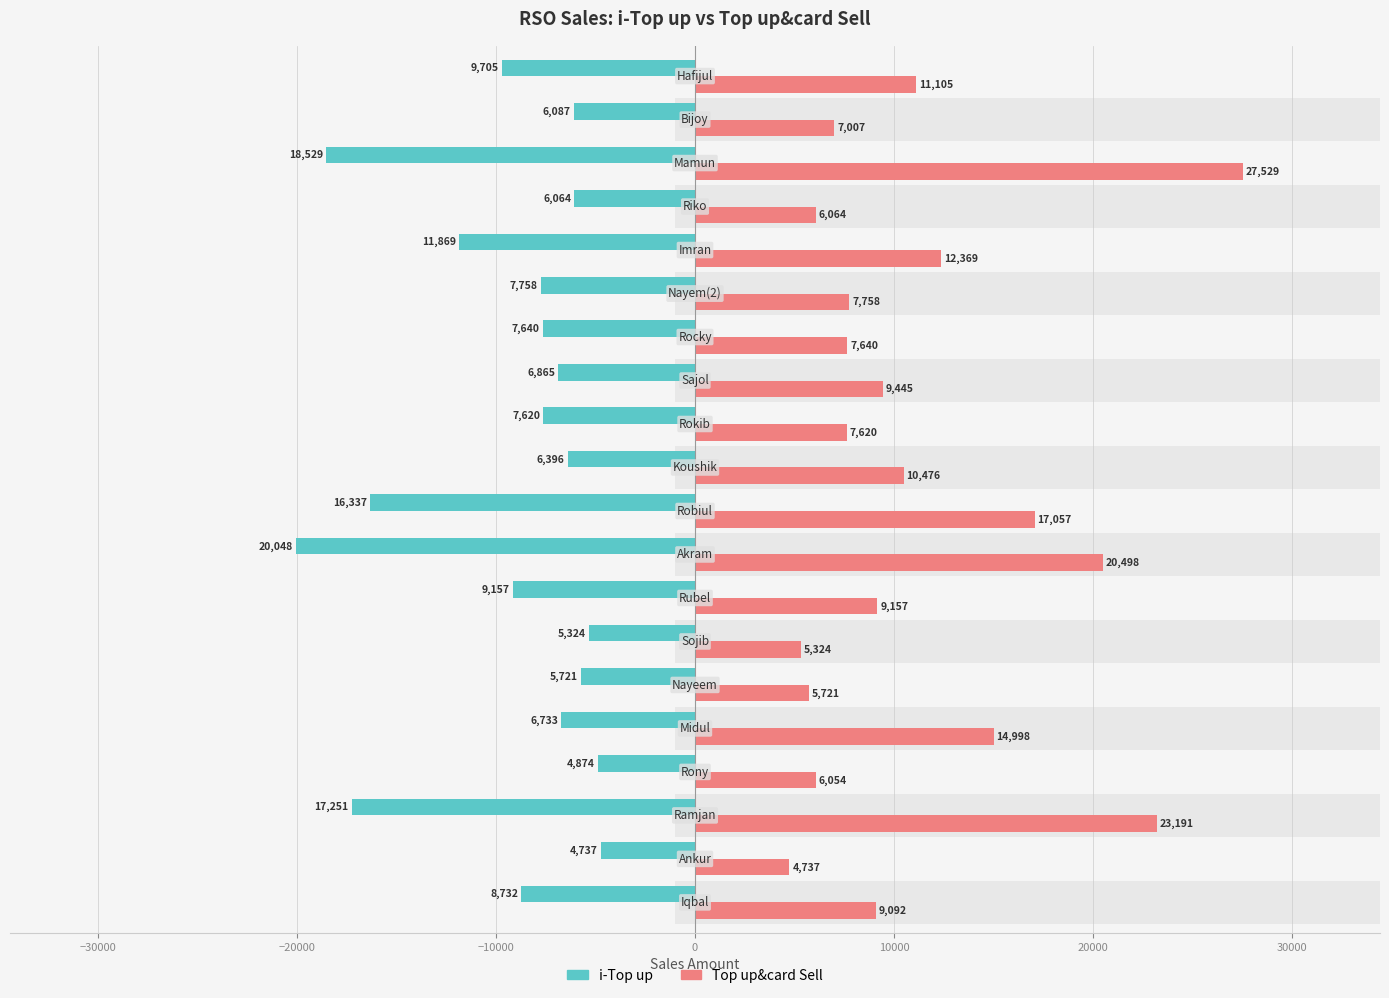

Reading left to right, what are all the values shown in this chart?

i-Top up: -8732	-4737	-17251	-4874	-6733	-5721	-5324	-9157	-20048	-16337	-6396	-7620	-6865	-7640	-7758	-11869	-6064	-18529	-6087	-9705
Top up&card Sell: 9092	4737	23191	6054	14998	5721	5324	9157	20498	17057	10476	7620	9445	7640	7758	12369	6064	27529	7007	11105